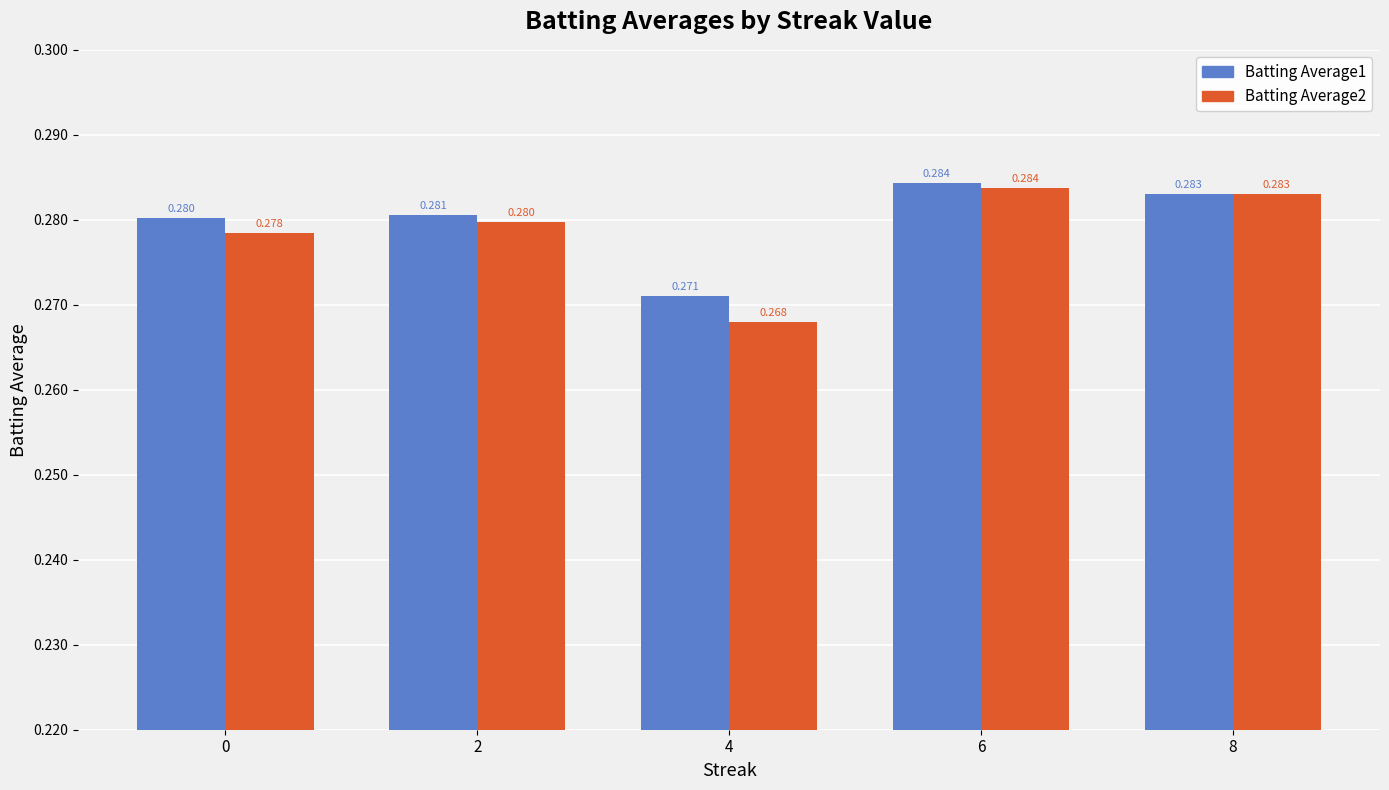

What is the minimum value for Batting Average2?

0.3